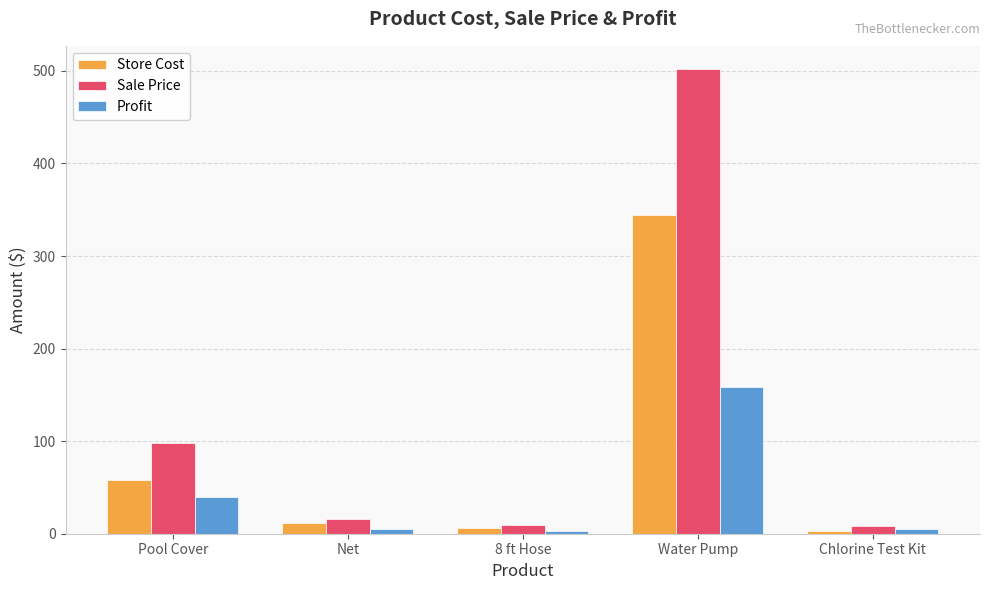

Is the value of Profit at 8 ft Hose greater than the value of Sale Price at 8 ft Hose?

No